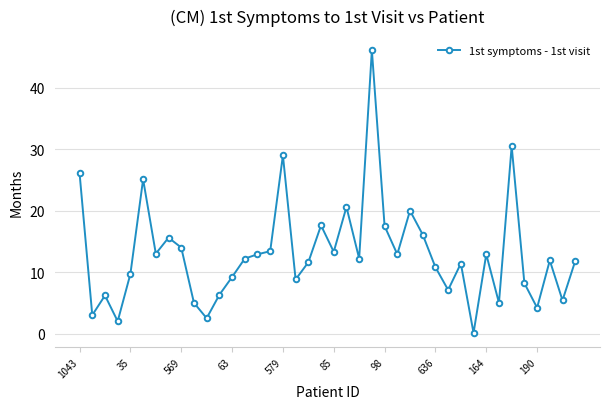

What is the greatest value displayed?

46.1